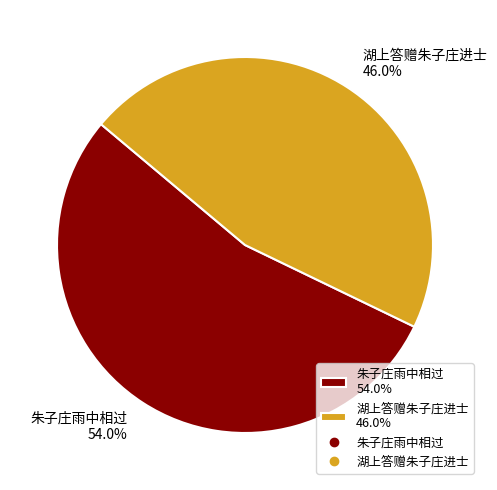

How many segments does this pie chart have?

2